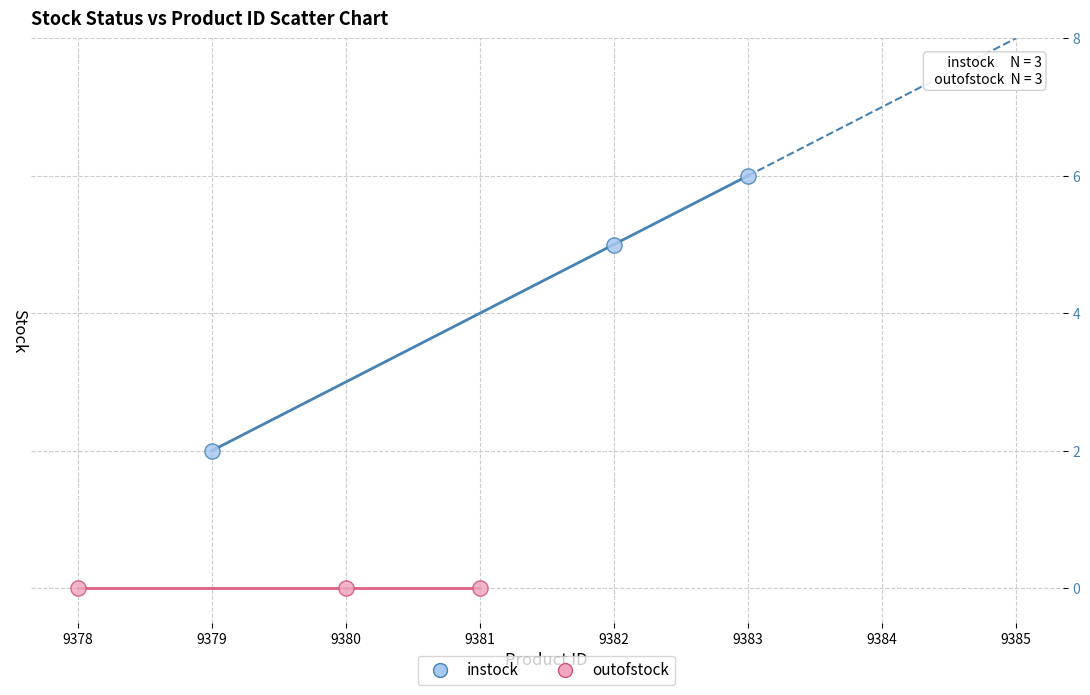

Which series reaches the minimum Y coordinate?

outofstock